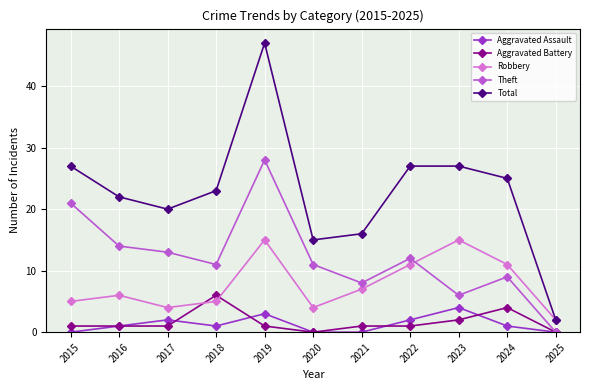

At which category does Total reach its first local valley?

2017